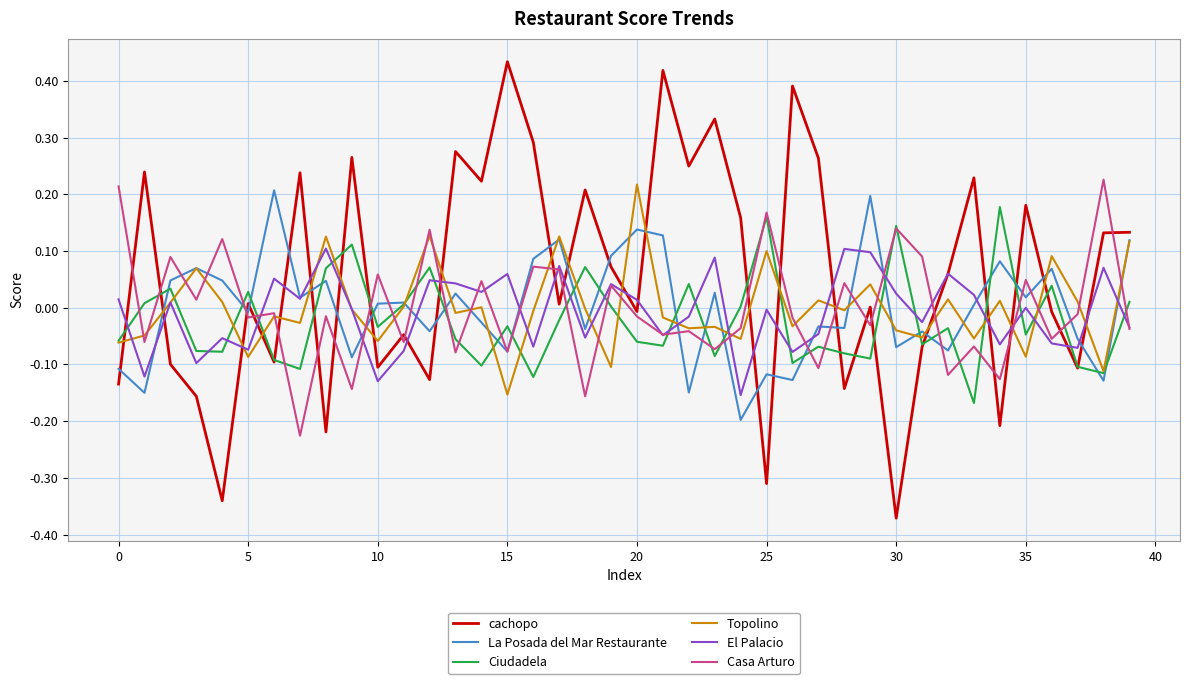

How many categories are shown in the chart?

40